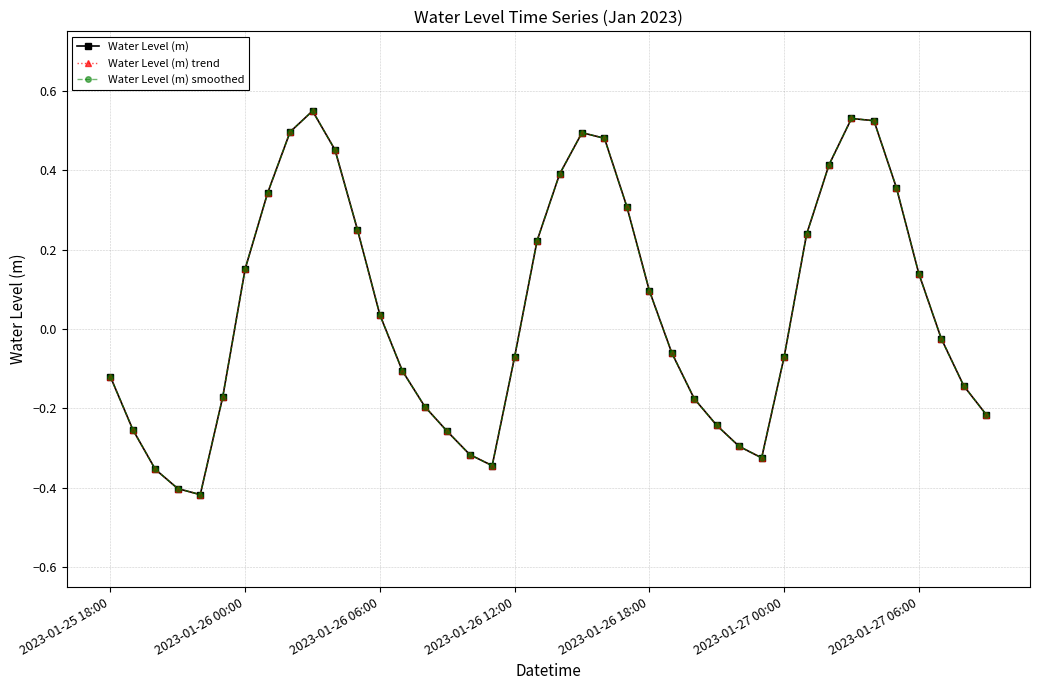

Is this an area chart (filled region under the line)?

No